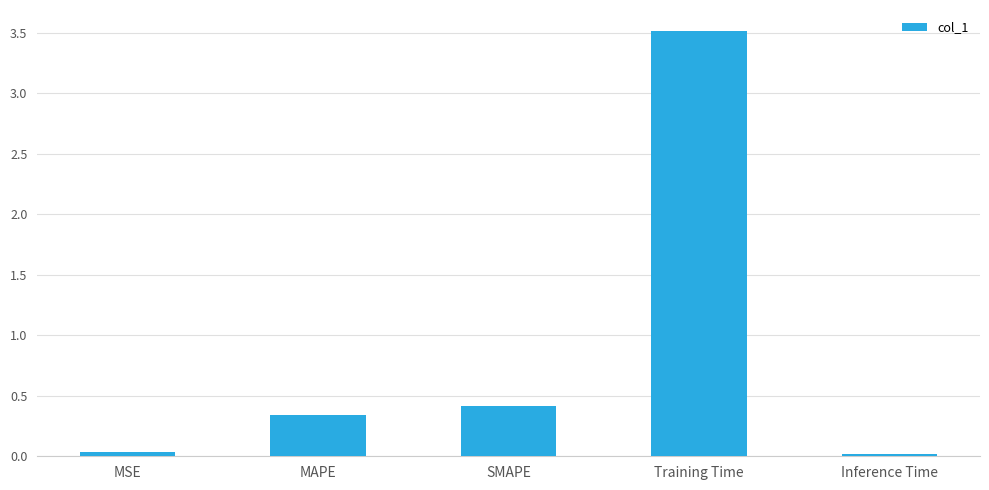

Which has a higher value, SMAPE or Training Time?

Training Time